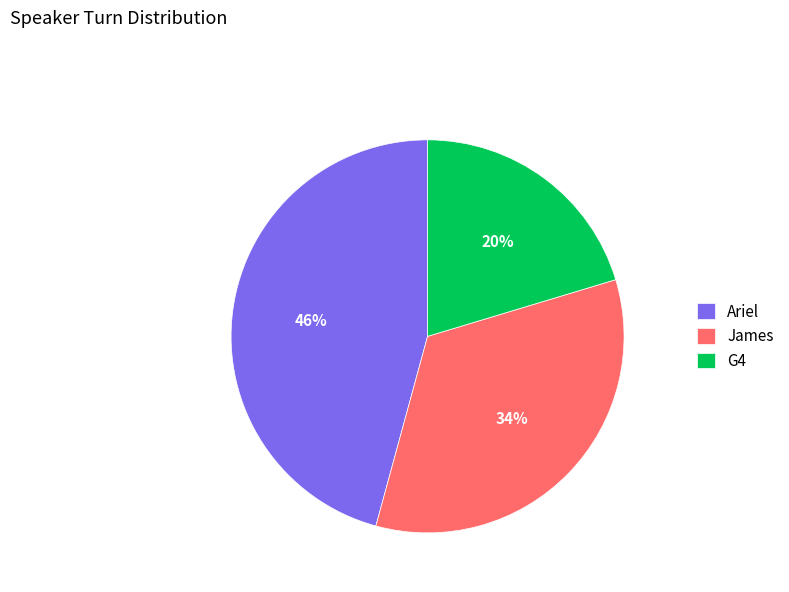

What is the smallest slice in the pie chart?

G4